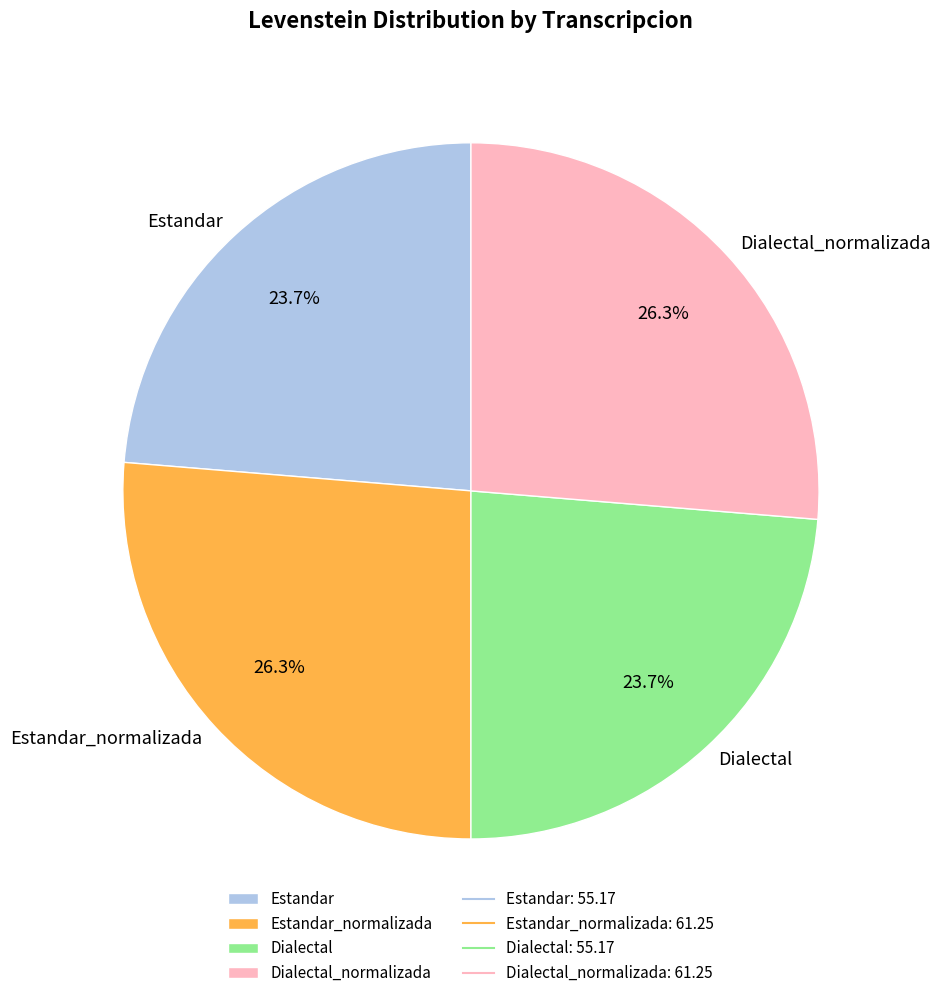

What percentage is the Estandar_normalizada slice, to the nearest percent?

26%